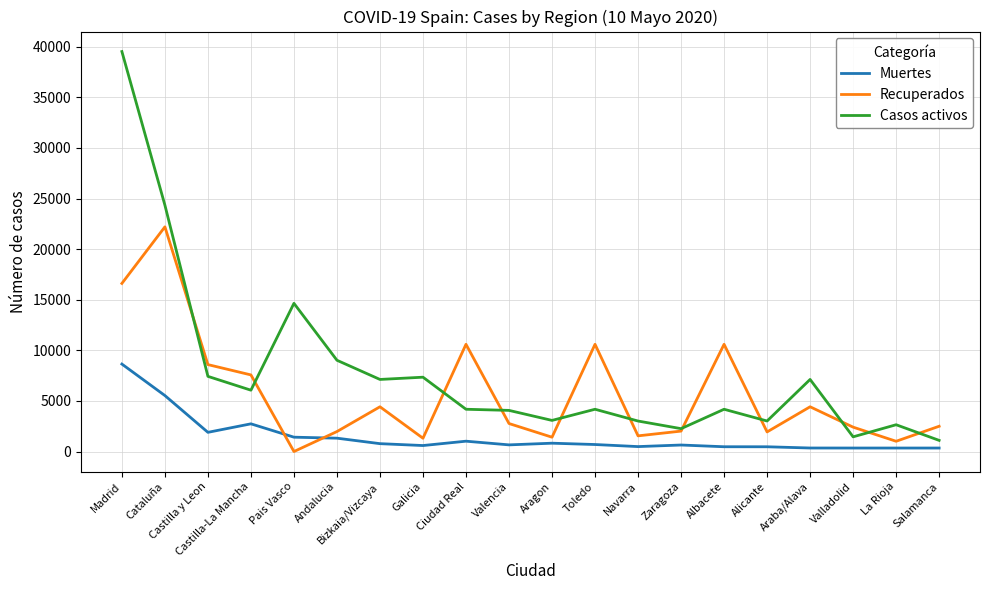

Which series changed the most between Andalucia and Valladolid?

Casos activos